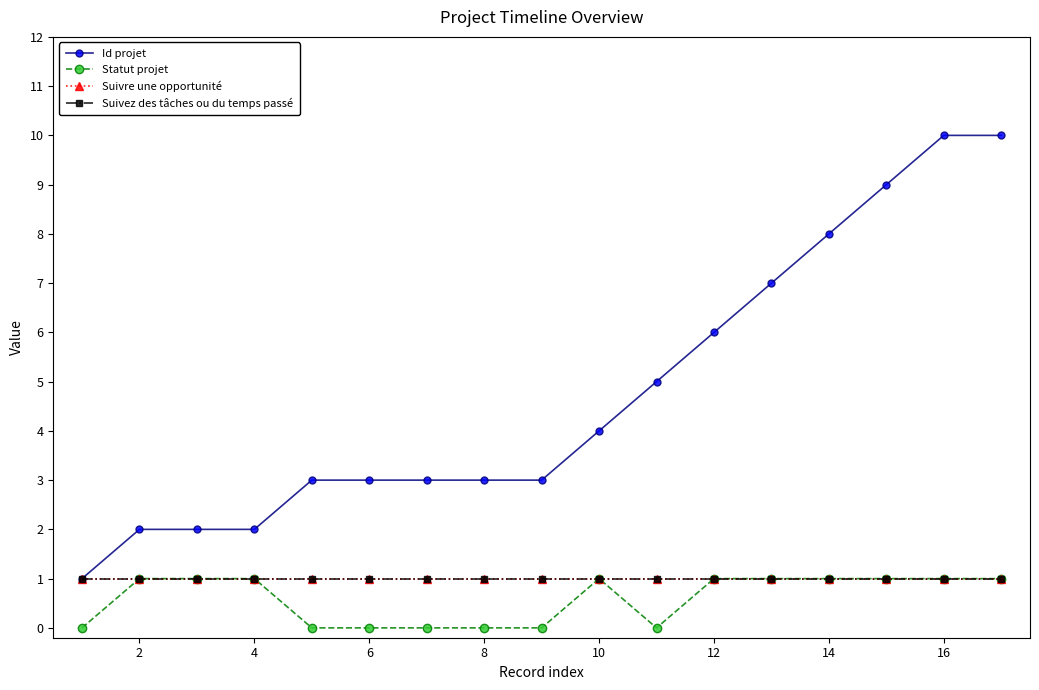

List the series in order of their peak value, lowest first.

Statut projet, Suivre une opportunité, Suivez des tâches ou du temps passé, Id projet